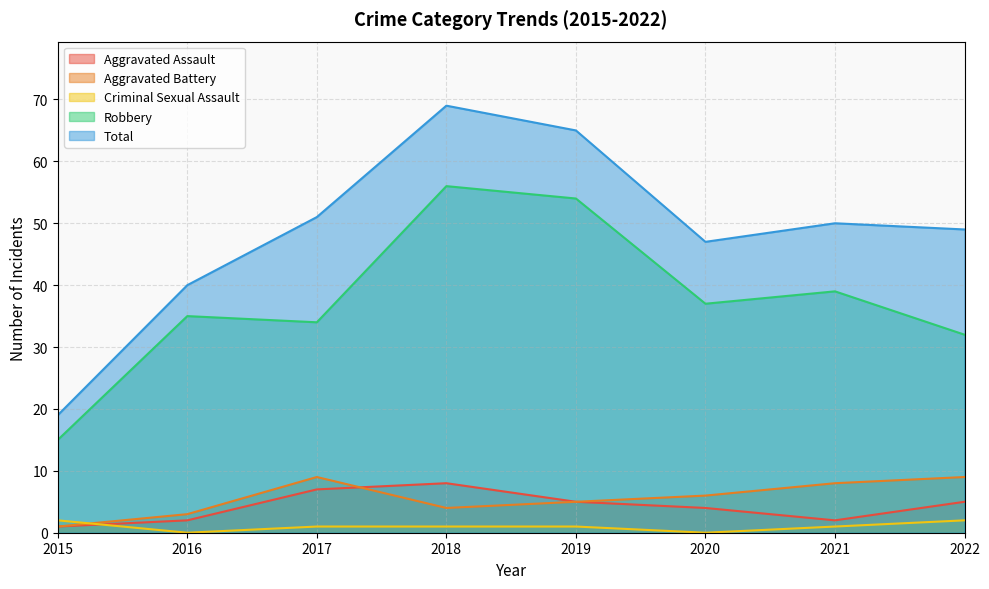

At which label does Criminal Sexual Assault reach its minimum?

2016